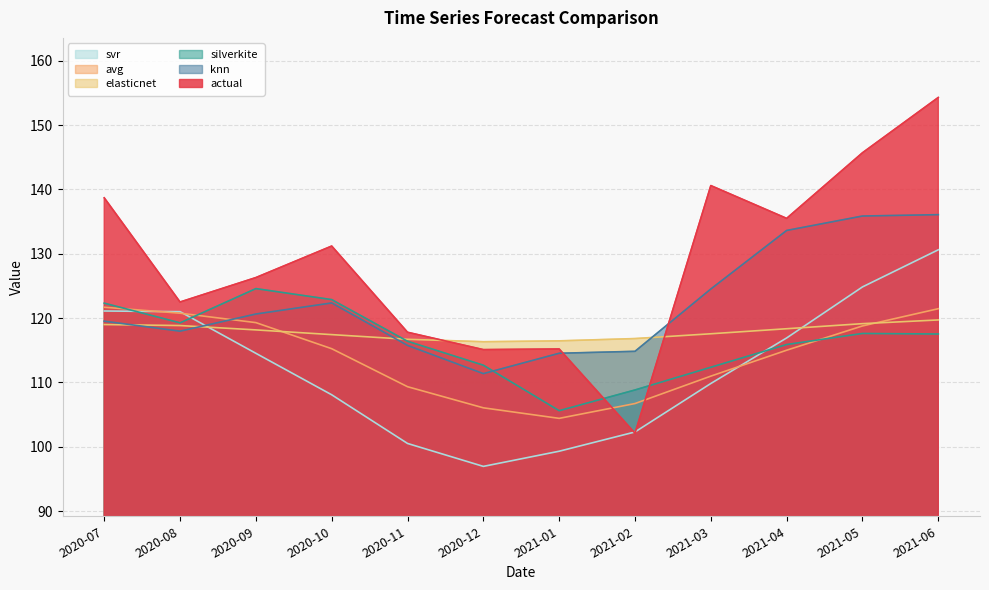

How many data points does each series have?

12